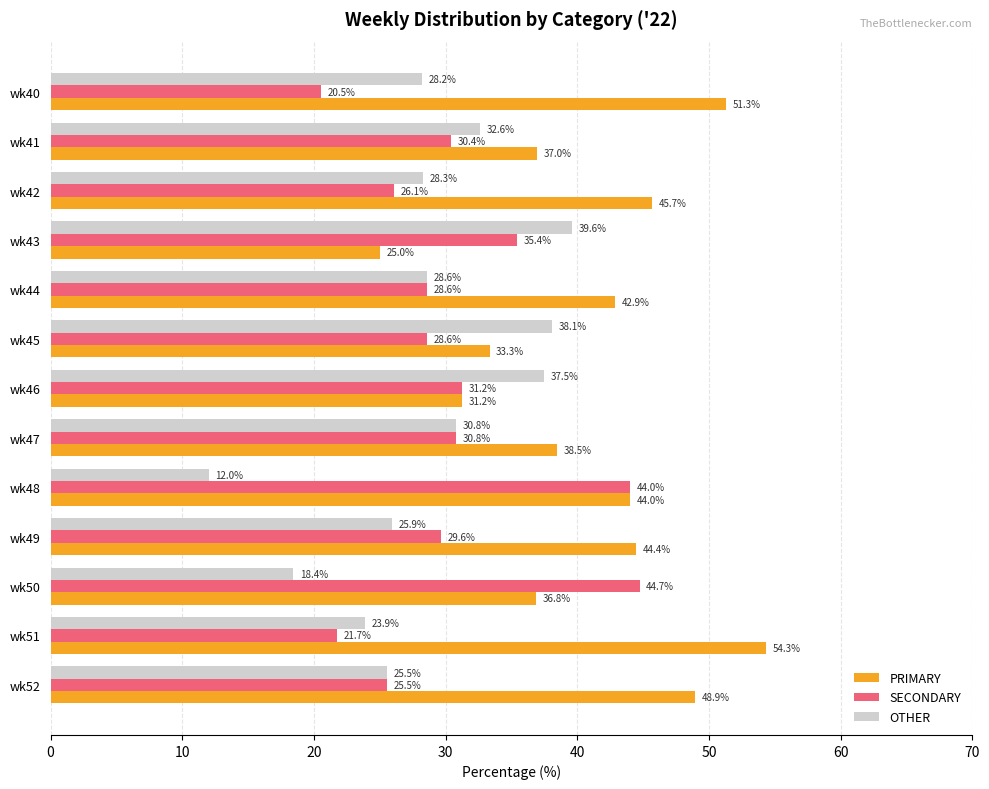

What are all the series names shown in the legend?

PRIMARY, SECONDARY, OTHER